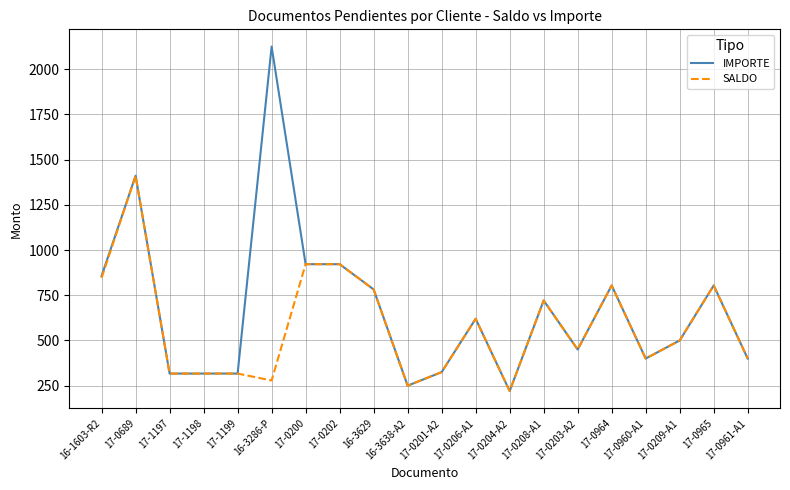

Which series has the largest range (max minus min)?

IMPORTE